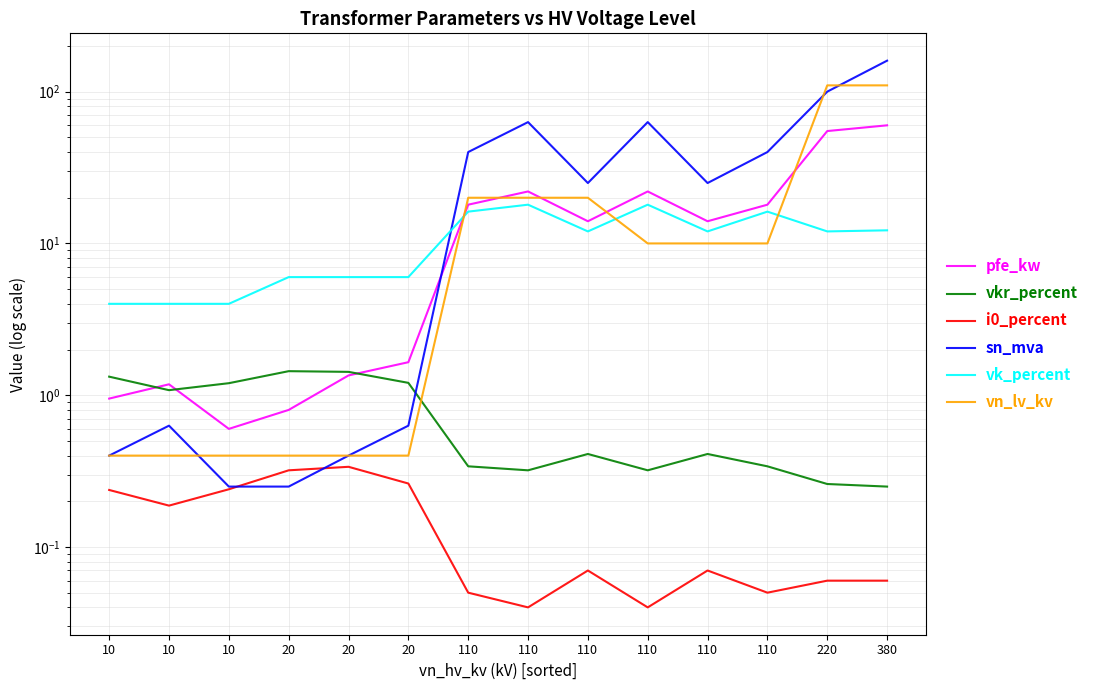

What are all the series names shown in the legend?

pfe_kw, vkr_percent, i0_percent, sn_mva, vk_percent, vn_lv_kv